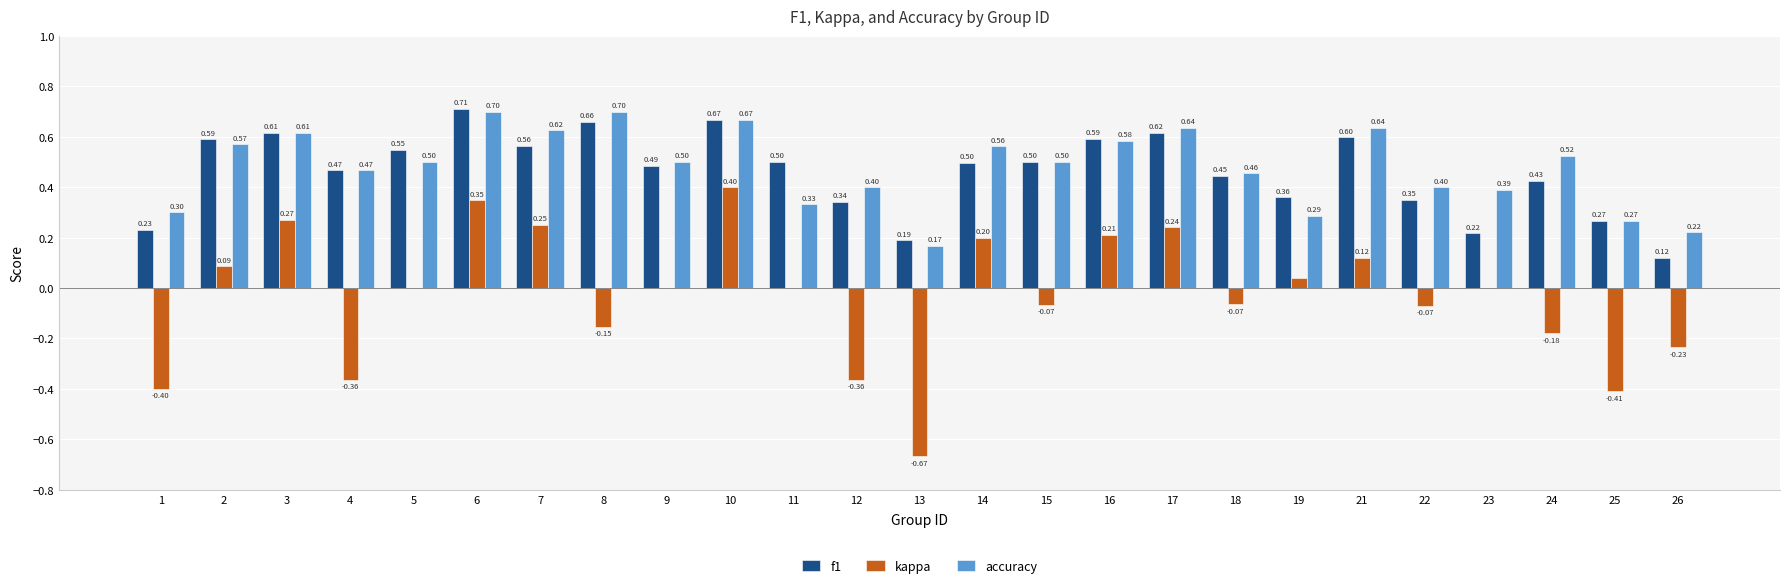

What is the sum of all f1 values?

11.6